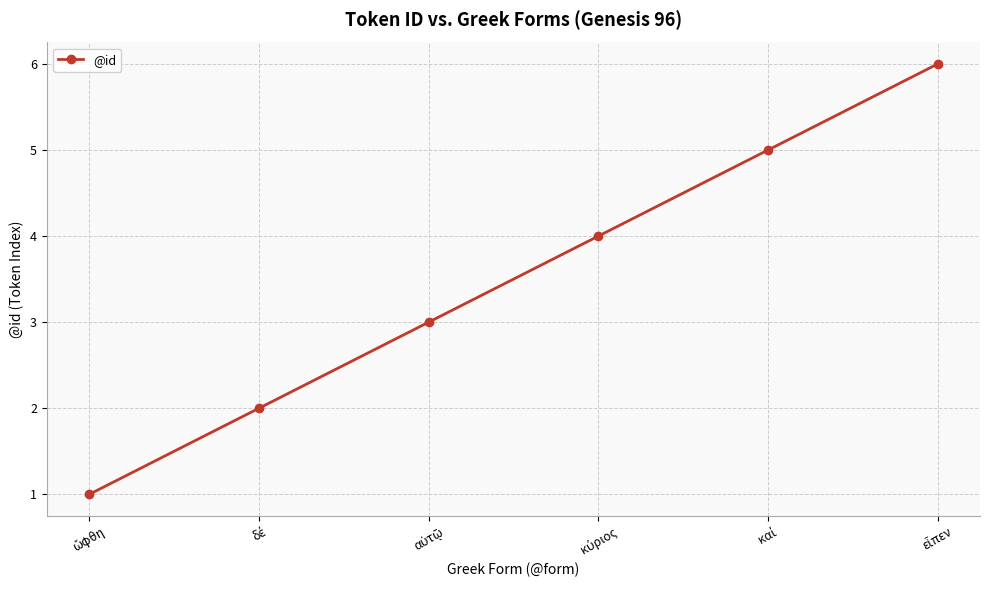

What is the maximum value shown in the chart?

6